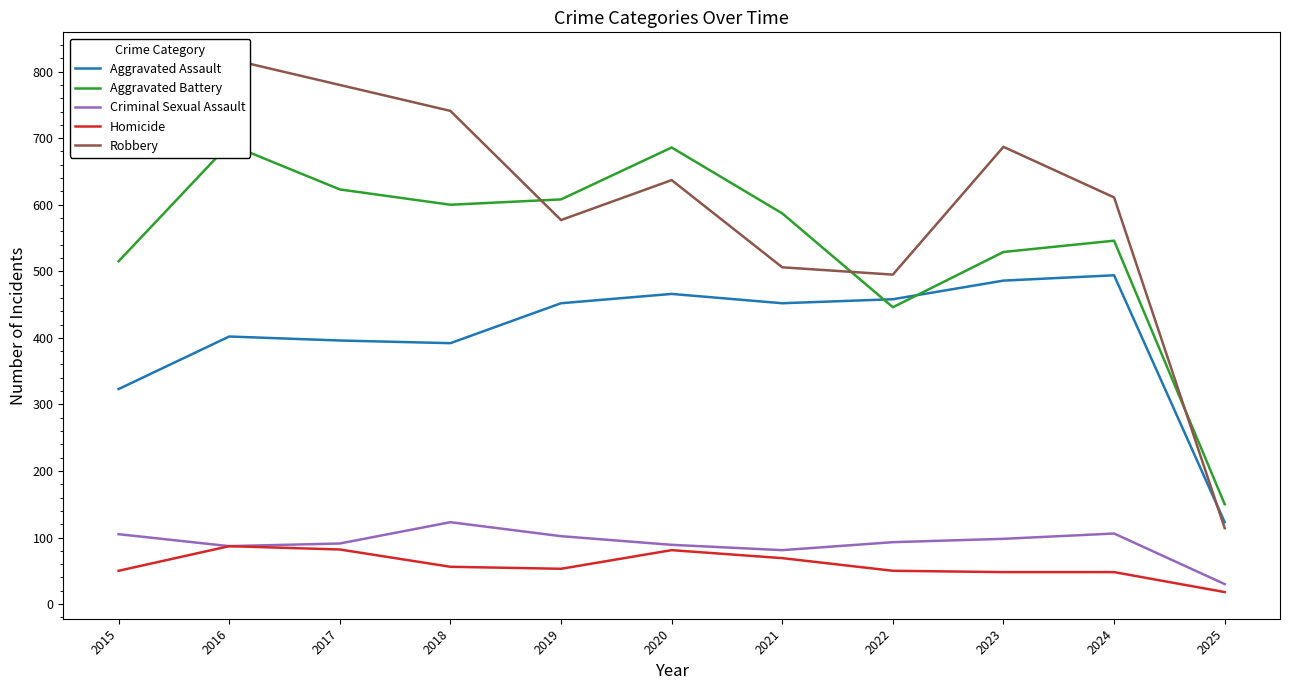

What is the lowest value of the Aggravated Battery series?

150